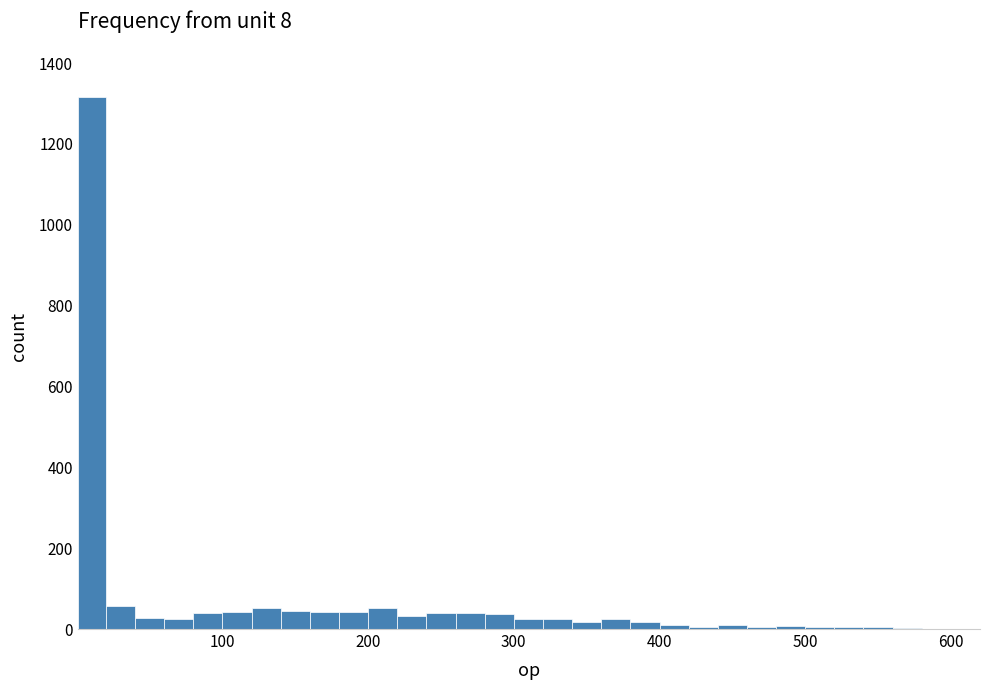

Read against the x-axis, roughly where is the centre of the tallest bar?

10